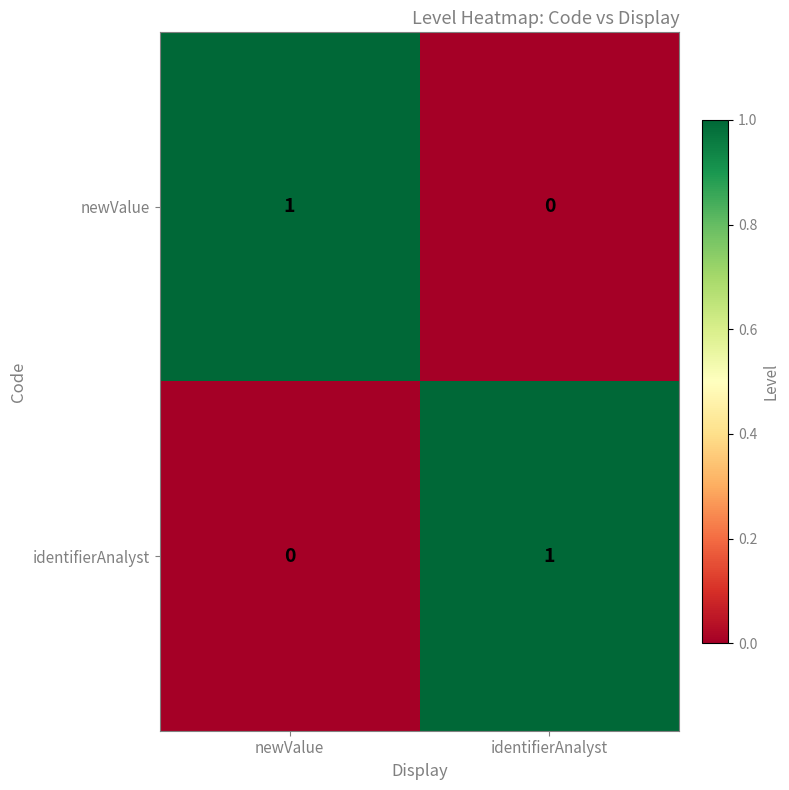

Reading left to right, list all the values displayed in this chart.

newValue: newValue=1	identifierAnalyst=0
identifierAnalyst: newValue=0	identifierAnalyst=1